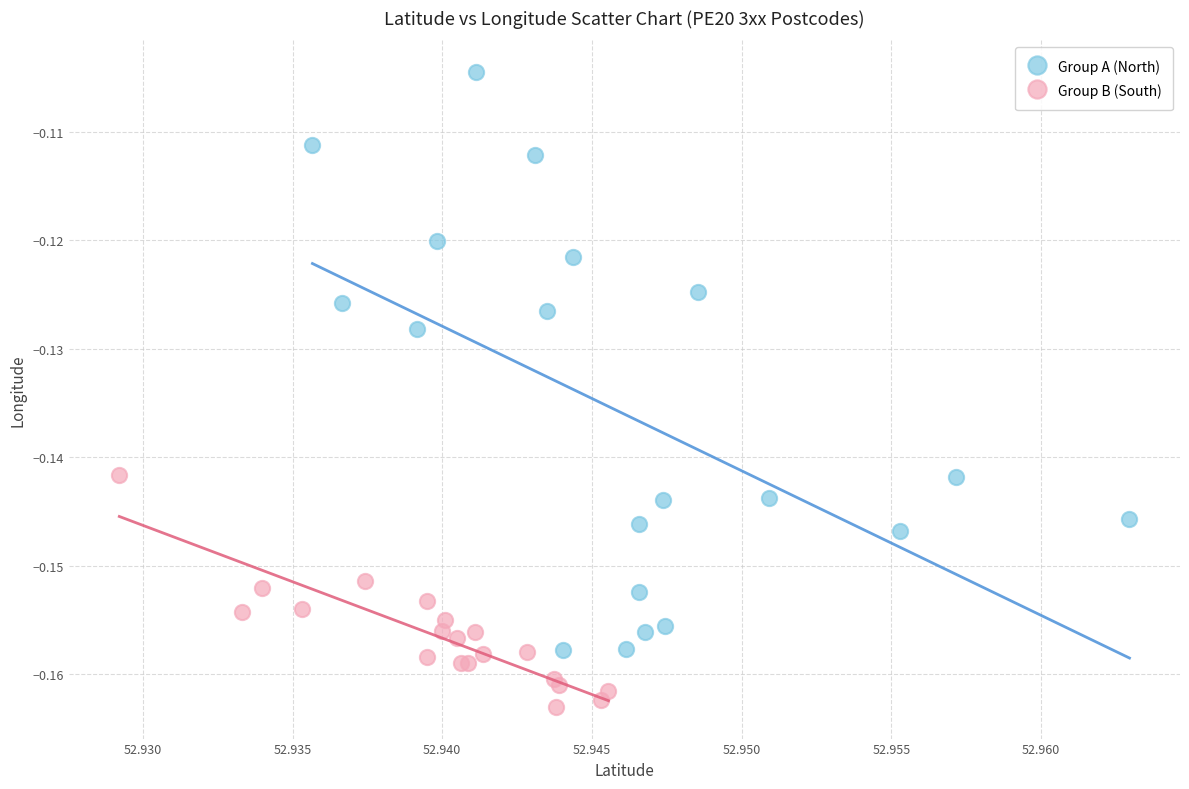

What are all the series names shown in the legend?

Group A (North), Group B (South)